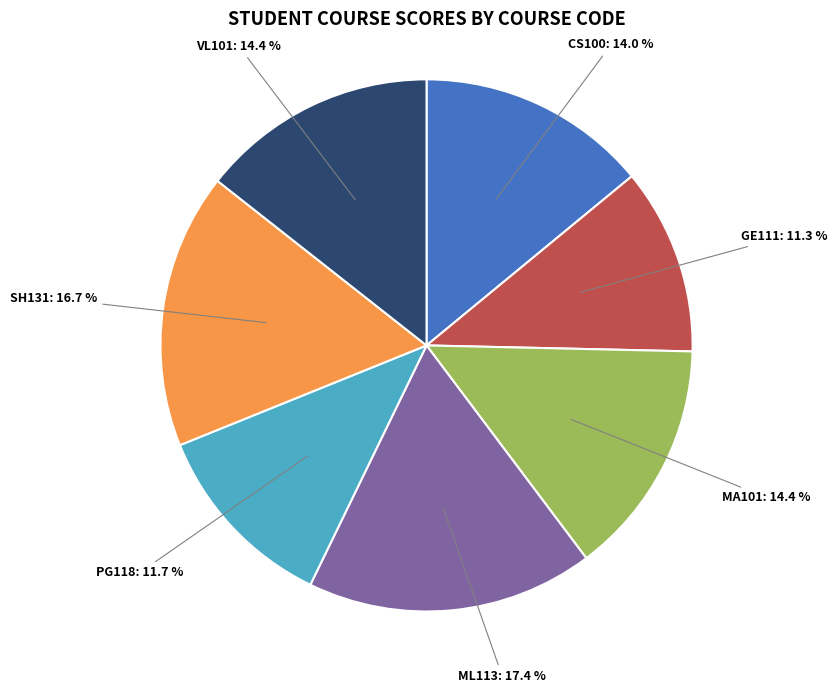

Is there a majority slice in this chart?

No